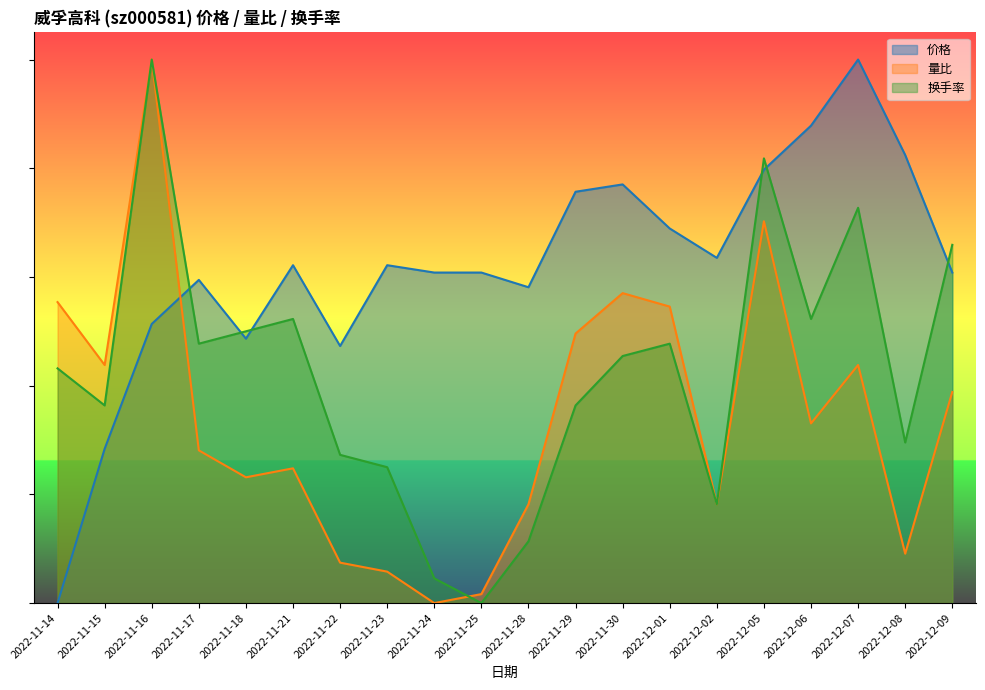

What is the label of the 12th point from the left?

2022-11-29